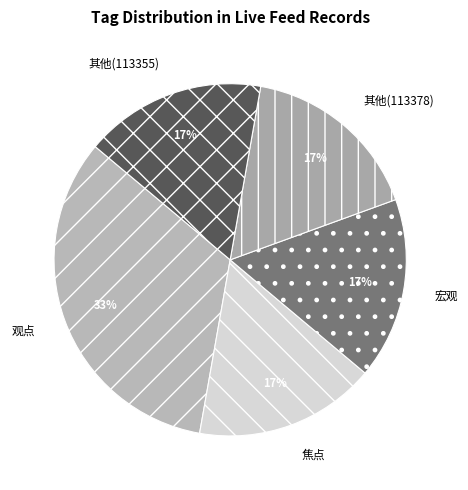

To the nearest percent, what portion does 观点 represent?

33%